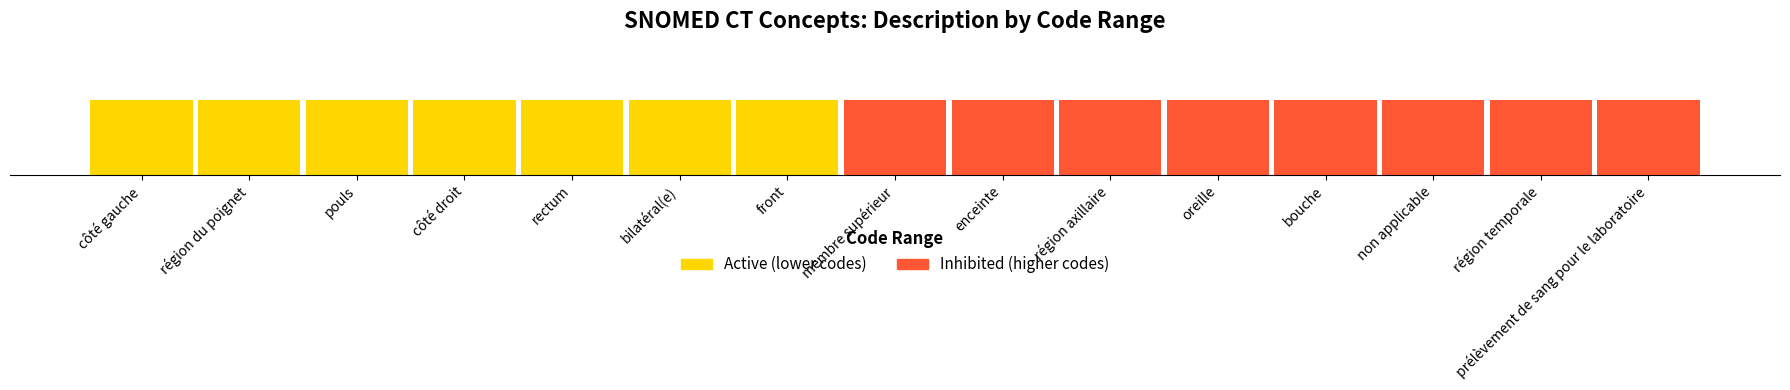

How many categories are shown in the chart?

15